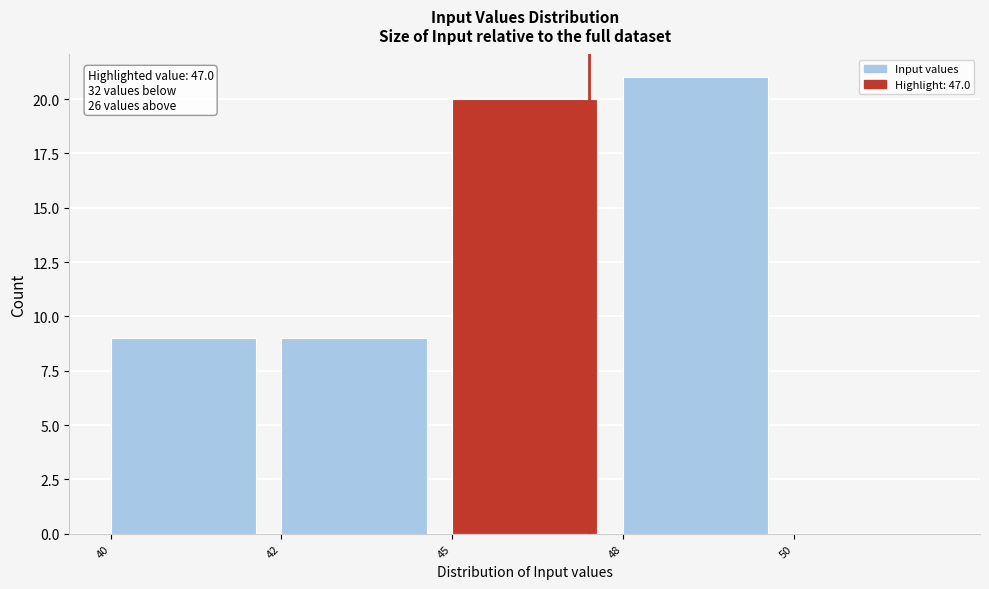

Reading left to right, transcribe all the data shown in this chart.

40=9	42=9	45=20	48=21	50=0